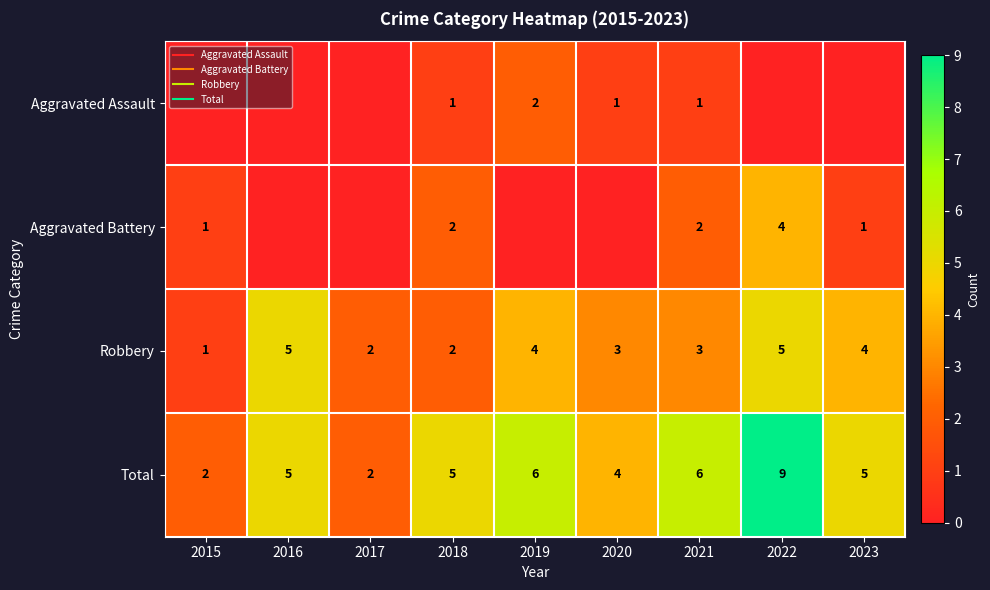

The Robbery series shows 4 at 2019. True or false?

True